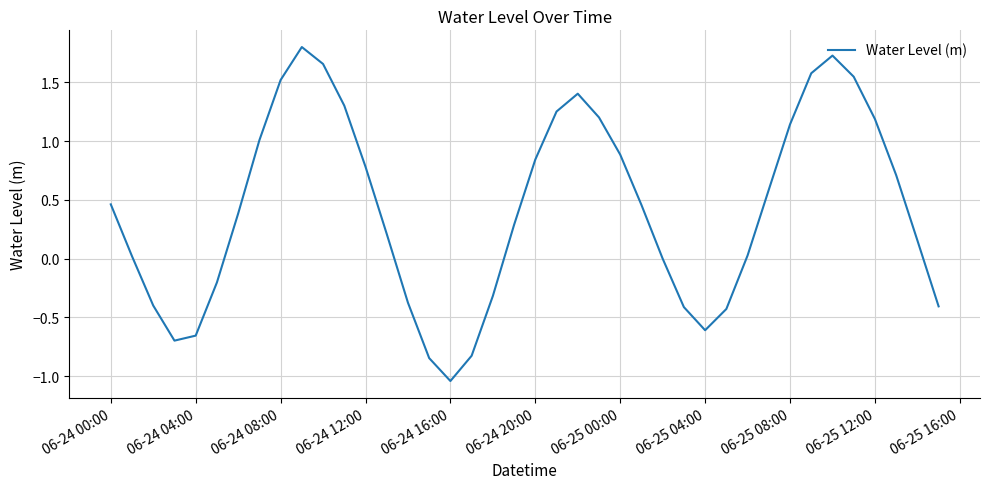

What is the greatest value displayed?

1.8